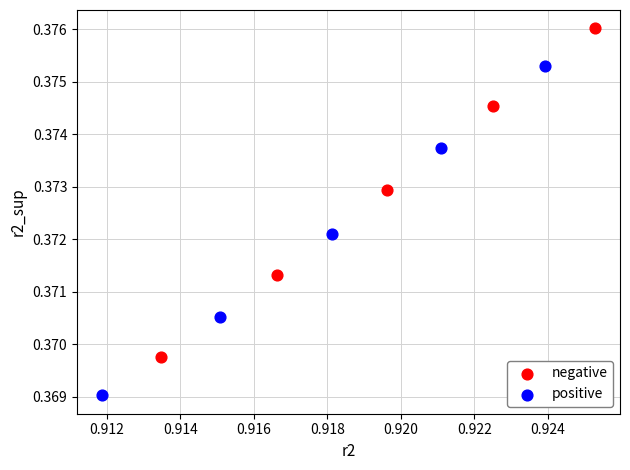

Which series has the widest spread of Y values?

positive